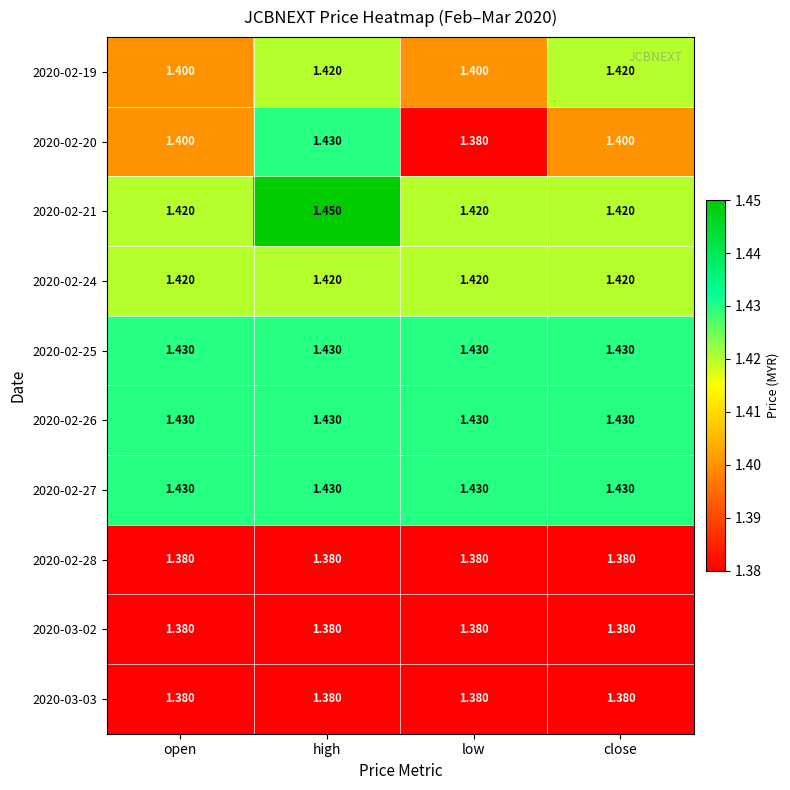

Which label corresponds to the largest value in the chart?

high